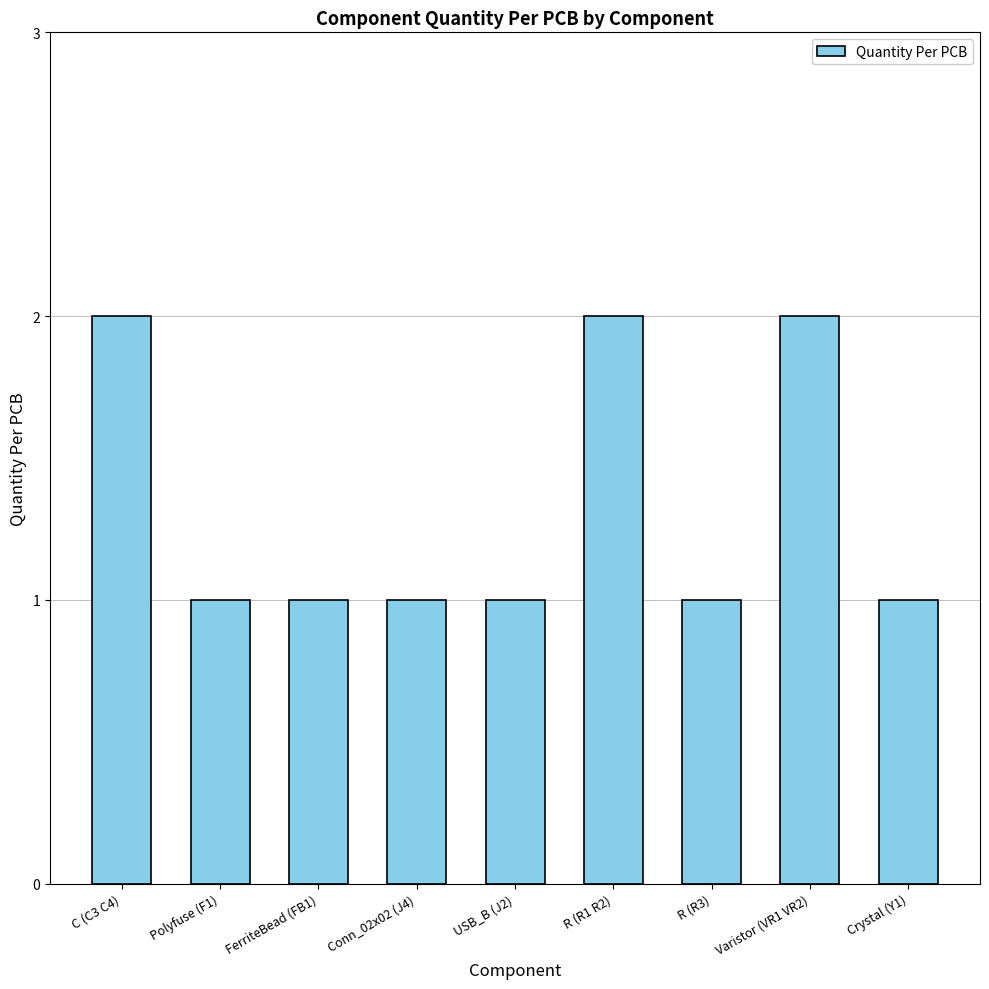

What is the label of the 5th bar from the right?

USB_B (J2)